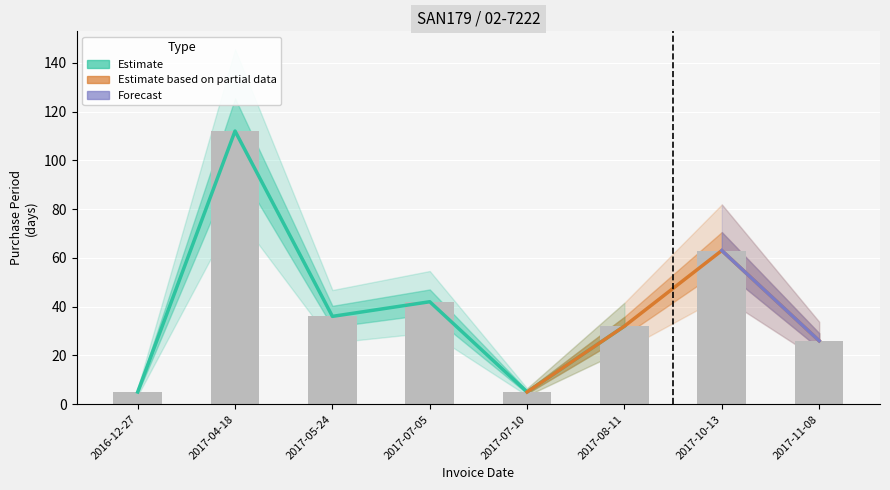

Reading right to left, extract all data points from this chart.

2017-11-08=26	2017-10-13=63	2017-08-11=32	2017-07-10=5	2017-07-05=42	2017-05-24=36	2017-04-18=112	2016-12-27=5